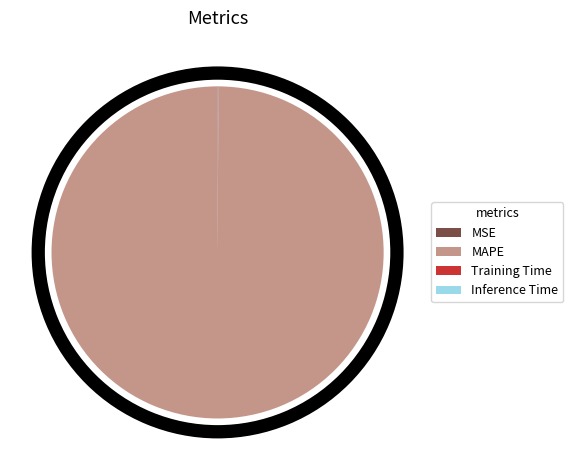

How many slices are in this pie chart?

4